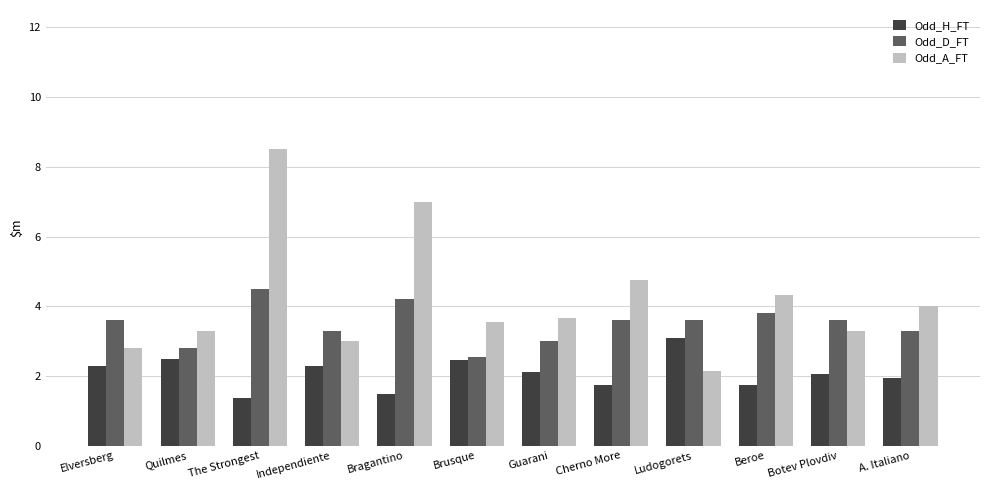

What is the difference between the second highest and second lowest values in the Odd_A_FT series?

4.2